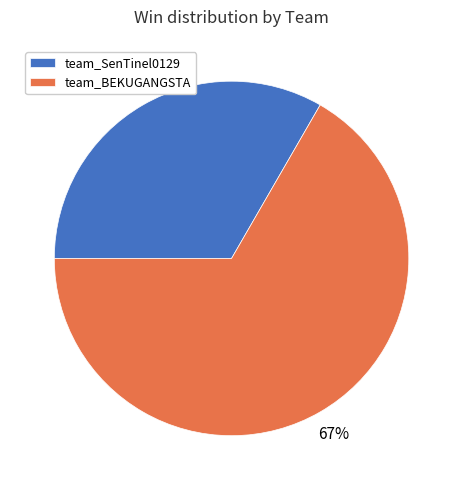

Which category has the smallest portion of the pie?

team_SenTinel0129